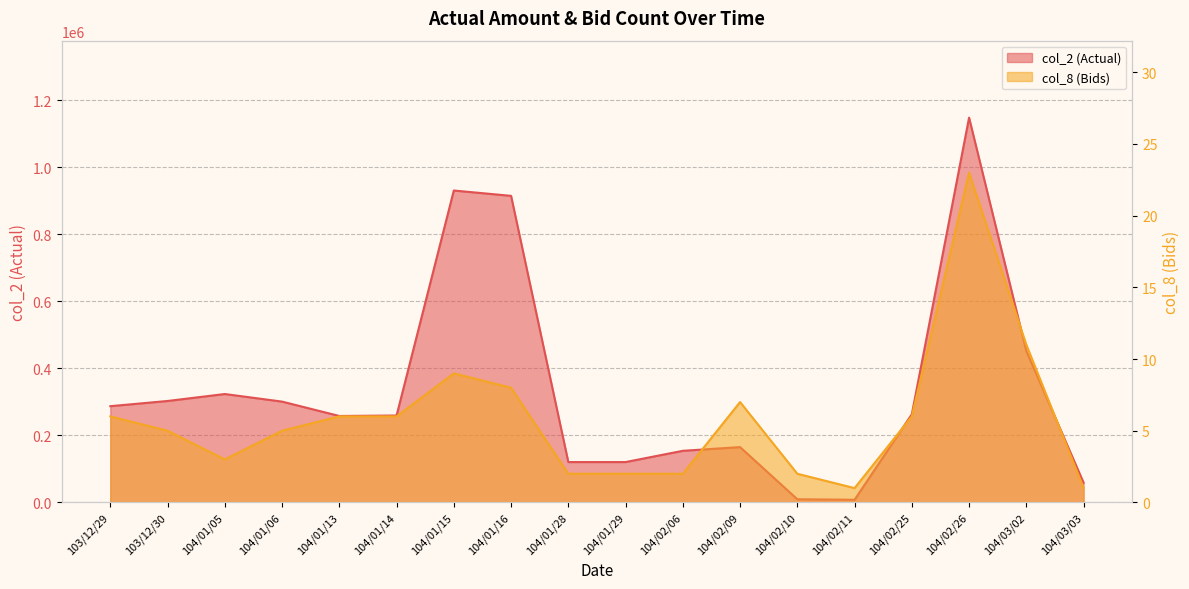

What is the value of the col_8 (Bids) point at the 1st from the left?

6